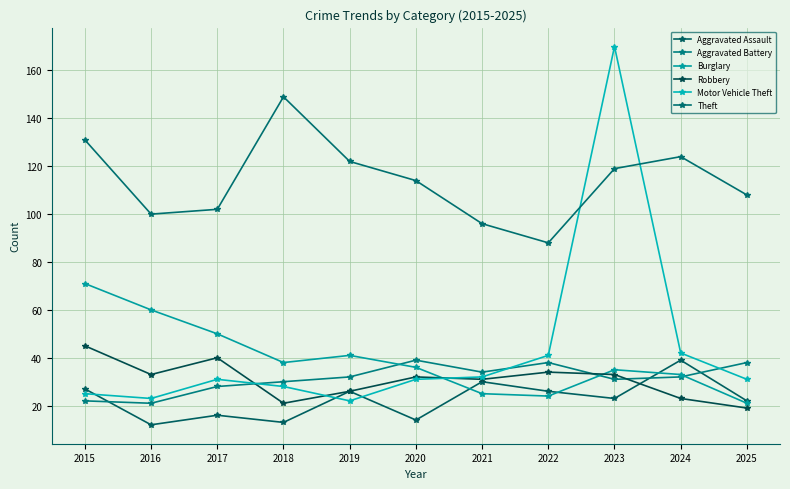

How many categories are shown in the chart?

11